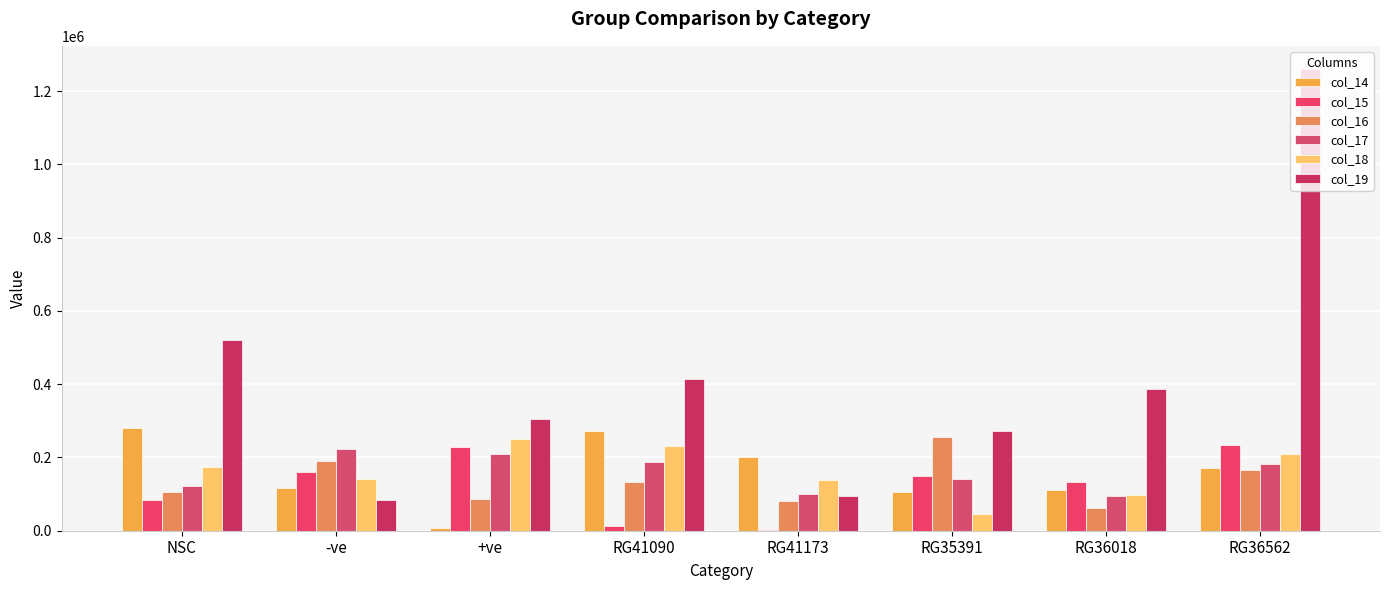

How many categories are shown in the chart?

8